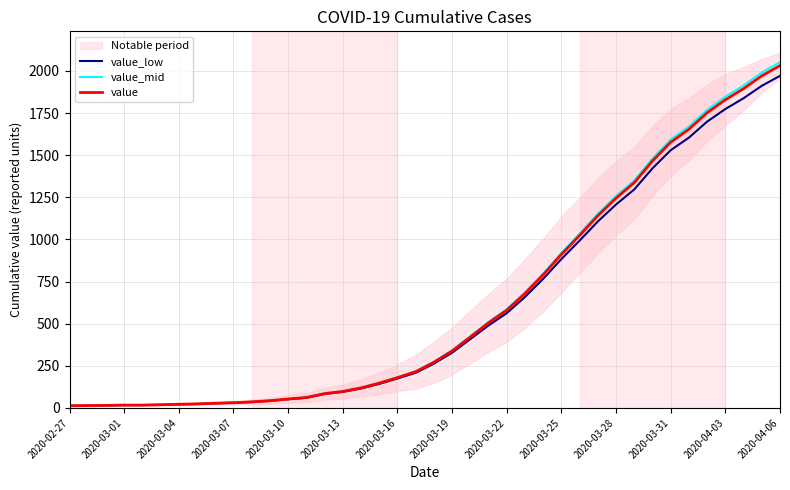

The value_mid series shows 1257.5 at 2020-03-28. True or false?

True